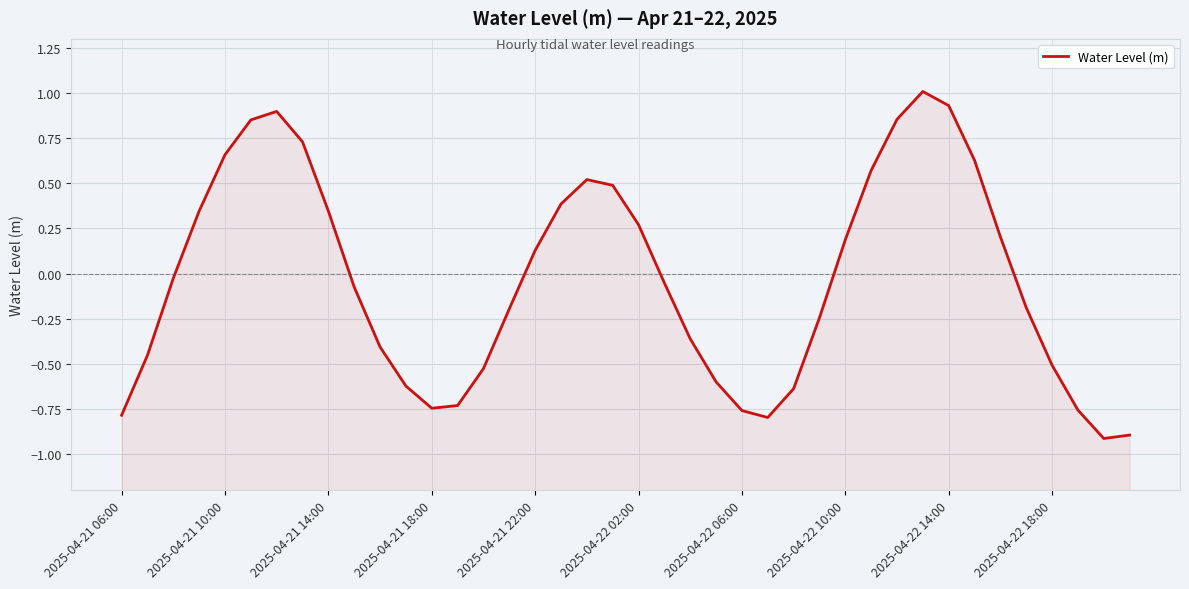

What position from the left is 2025-04-22 10:00?

8